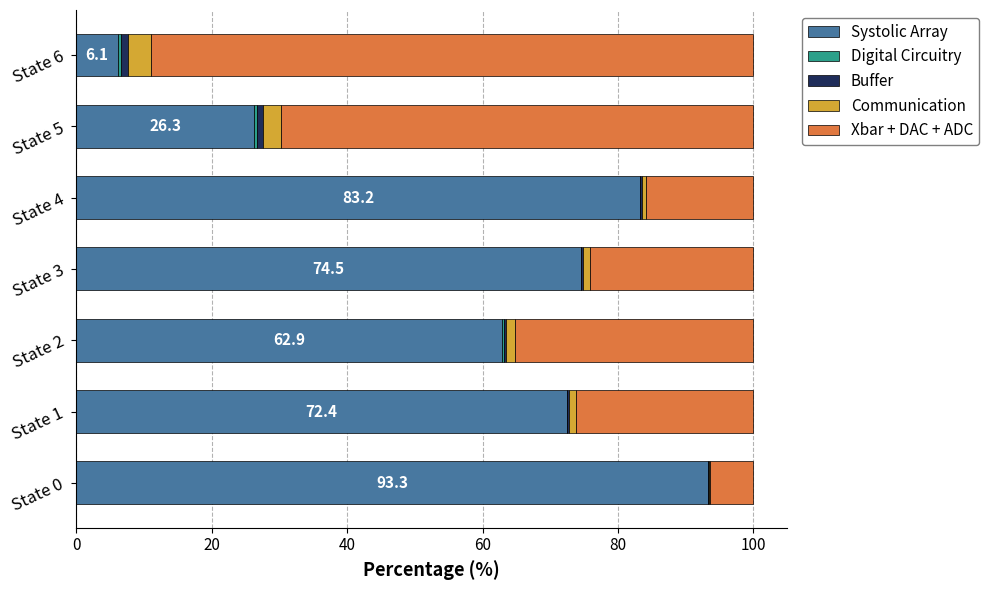

What is the sum of all Systolic Array values?

418.7